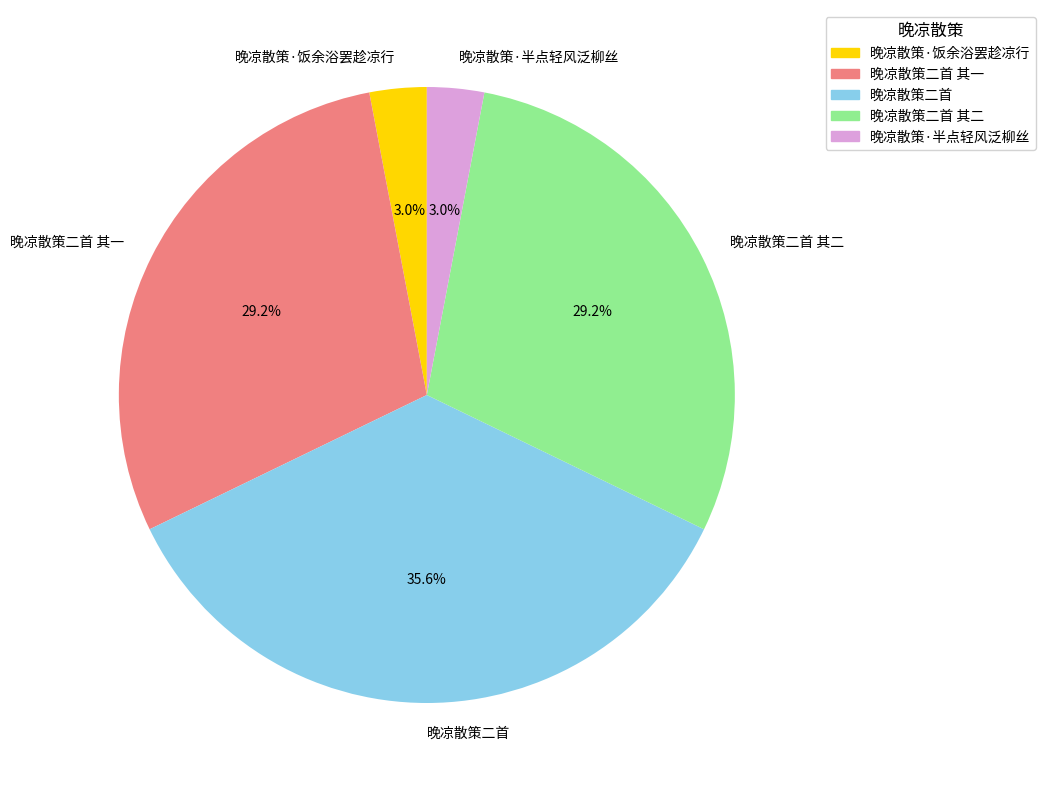

Count the number of slices in the pie.

5